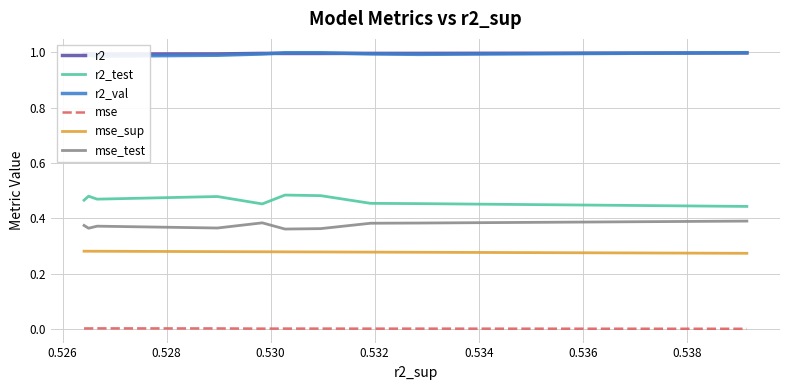

True or false: mse_test and mse_sup cross at least once.

False